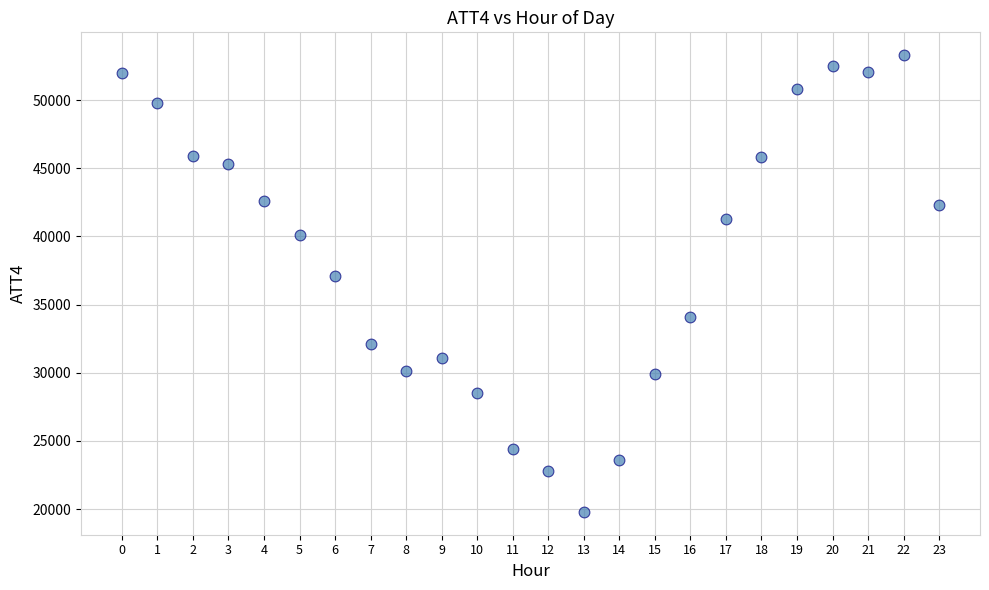

What is the range of Y values (max minus min)?

33500